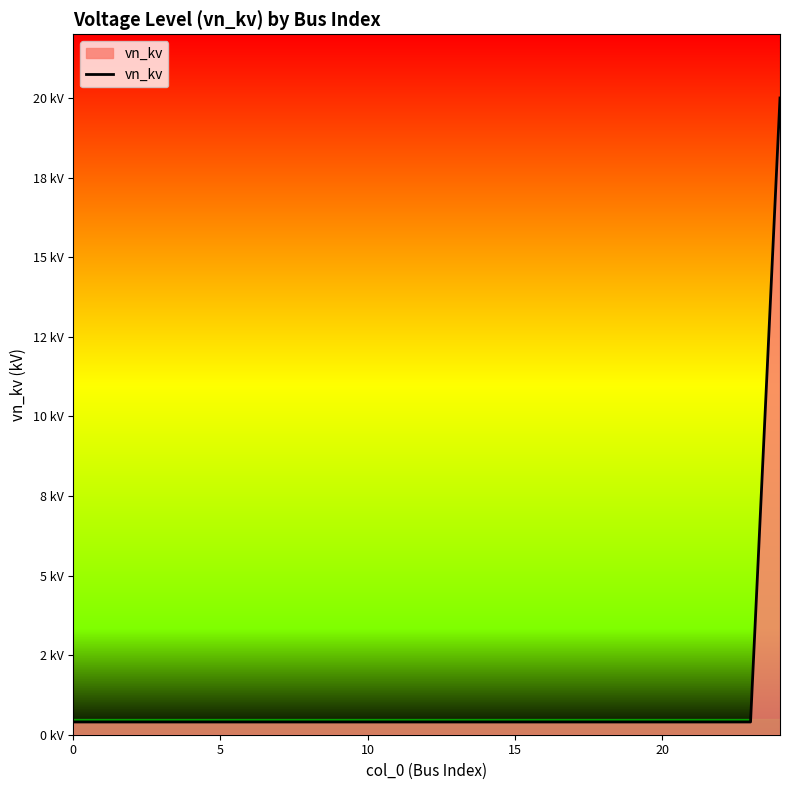

Does the chart display data point markers on the line(s)?

No